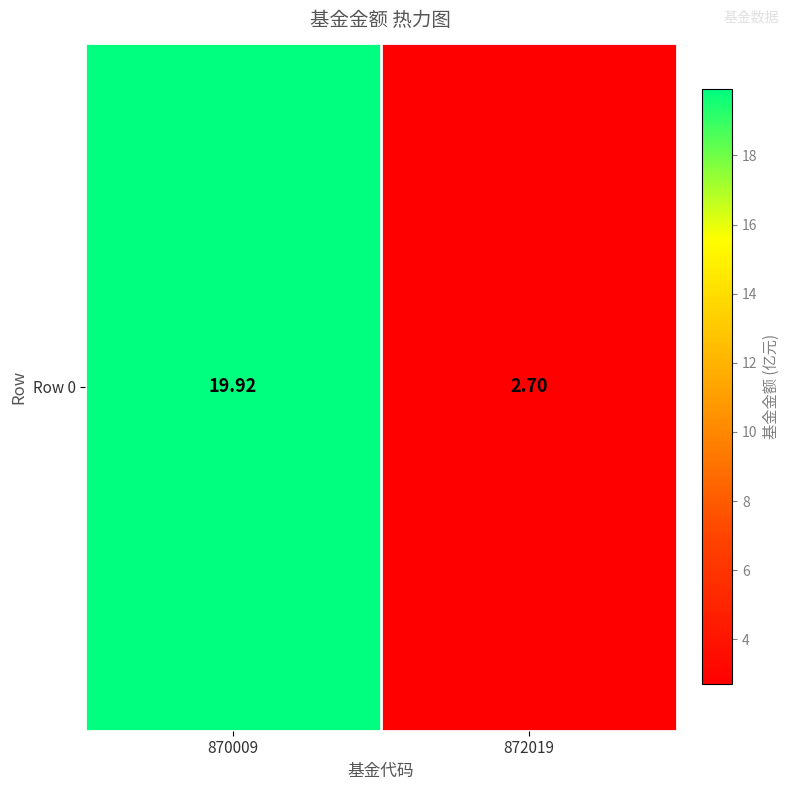

Reading left to right, transcribe all the data shown in this chart.

19.9	2.7